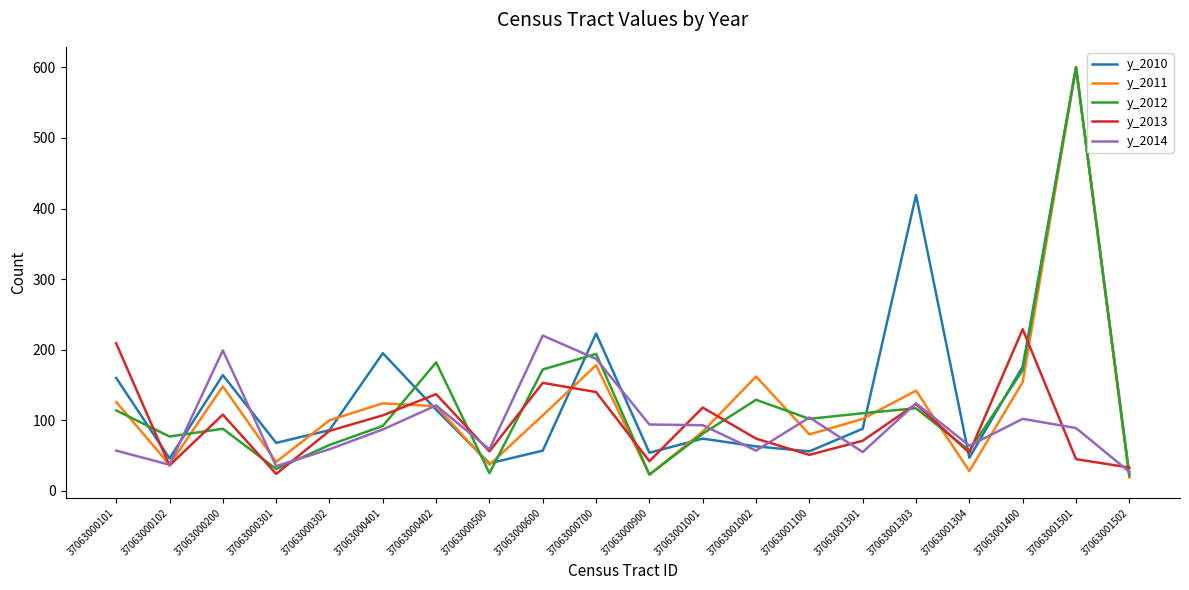

What are all the series names shown in the legend?

y_2010, y_2011, y_2012, y_2013, y_2014